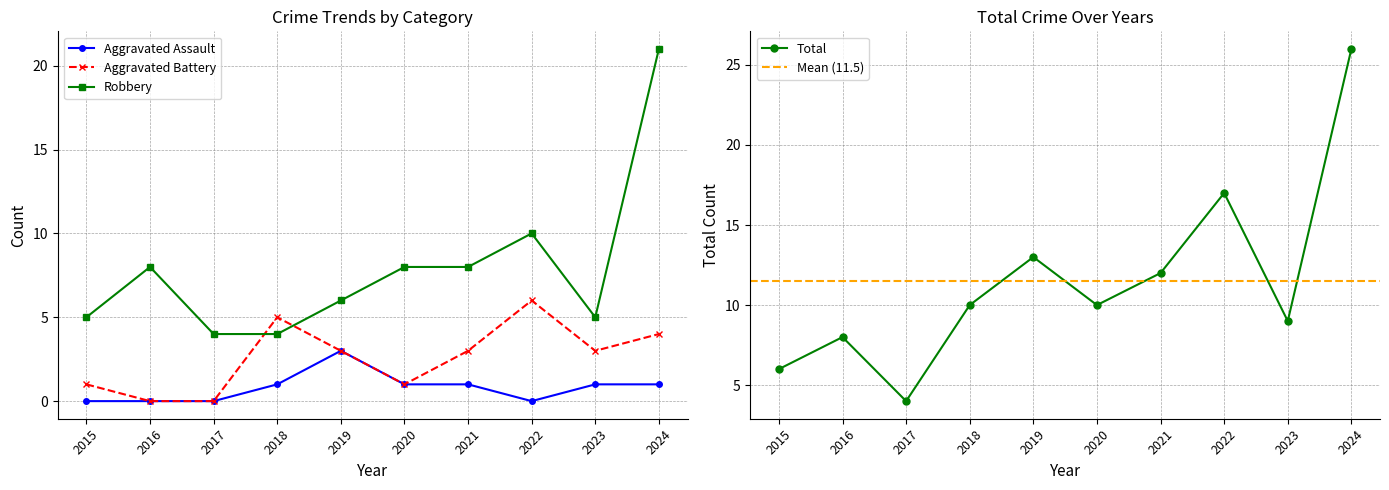

List the series in order of their overall mean, highest first.

Total, Robbery, Aggravated Battery, Aggravated Assault